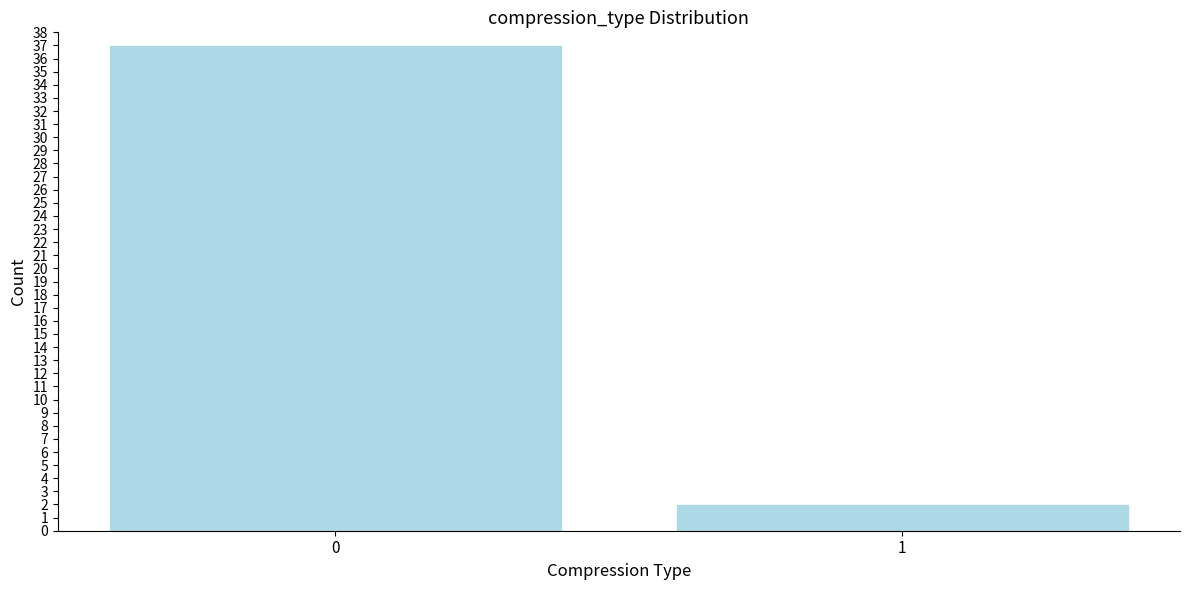

Reading left to right, transcribe all the data shown in this chart.

37	2